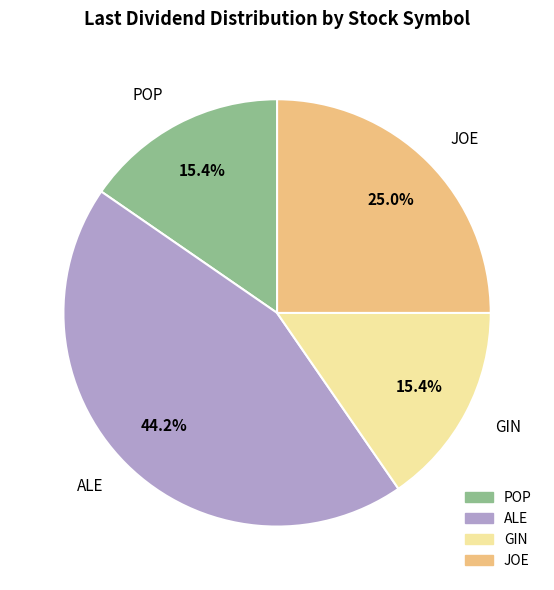

What is the total percentage of JOE and ALE?

69.2%